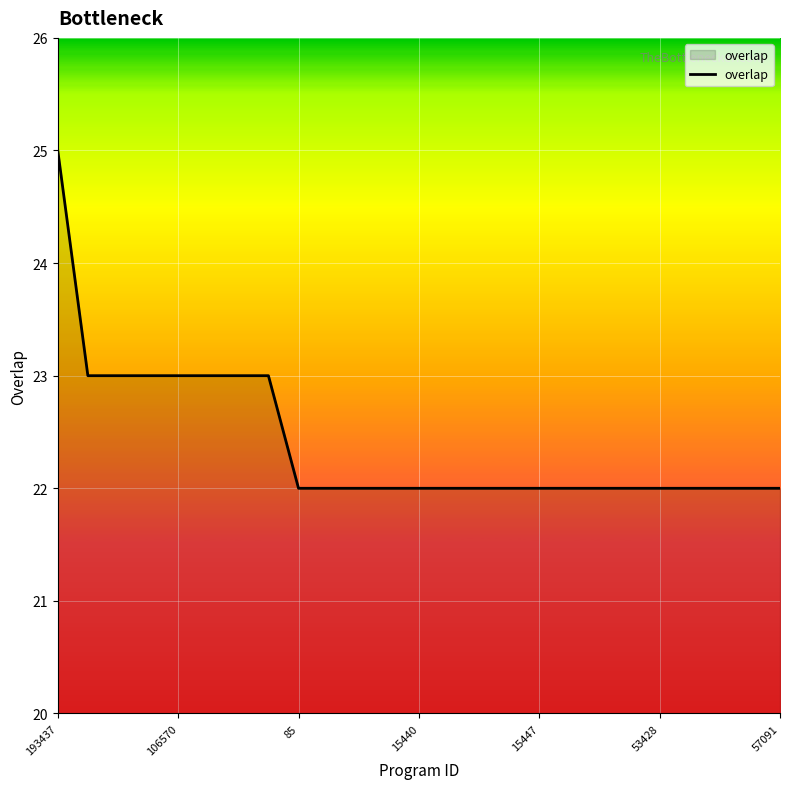

What is the smallest value displayed?

22